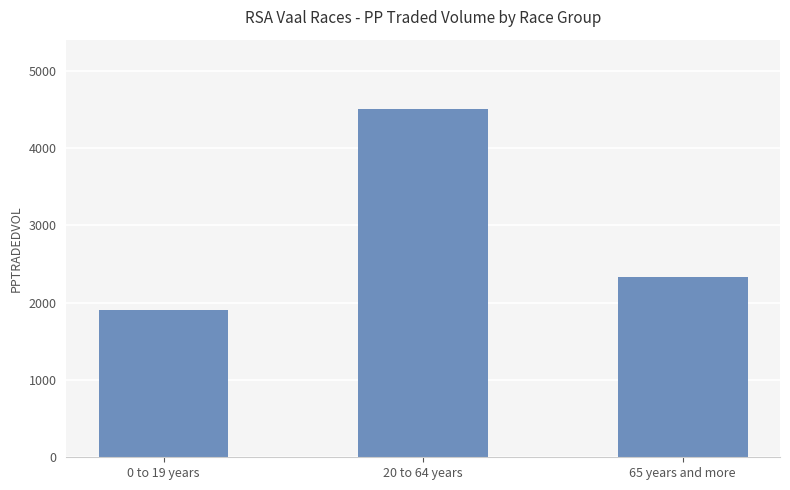

Approximately how many times larger is the value at 65 years and more compared to 0 to 19 years?

1.2